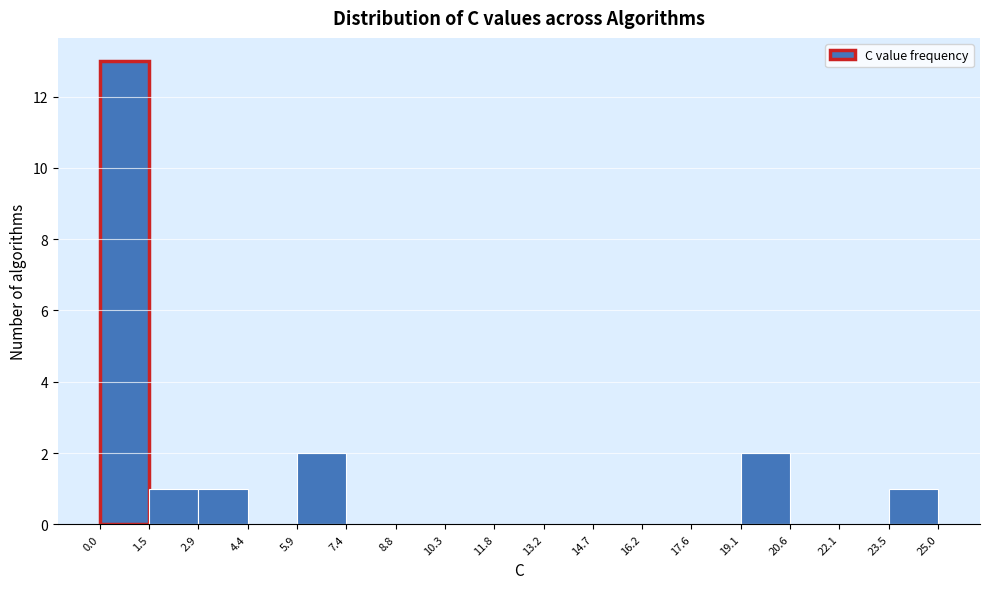

Reading left to right, transcribe this chart: for each bar, give the range it covers on the x-axis and its height. The values are not printed on the chart, so give them approximately, as read against the axis.

0.0 to 1.5: 13
1.5 to 2.9: 1
2.9 to 4.4: 1
4.4 to 5.9: 0
5.9 to 7.4: 2
7.4 to 8.8: 0
8.8 to 10.3: 0
10.3 to 11.8: 0
11.8 to 13.2: 0
13.2 to 14.7: 0
14.7 to 16.2: 0
16.2 to 17.6: 0
17.6 to 19.1: 0
19.1 to 20.6: 2
20.6 to 22.1: 0
22.1 to 23.5: 0
23.5 to 25.0: 1